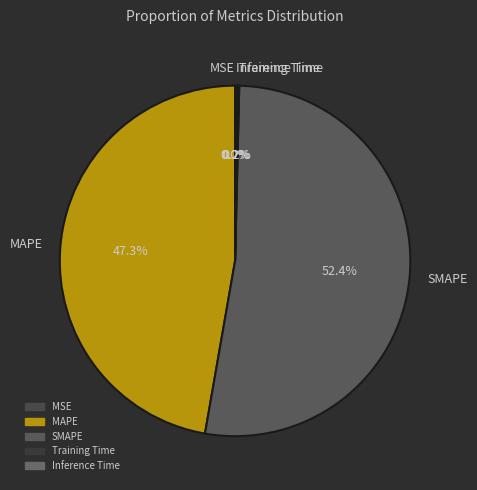

What portion of the pie excludes MAPE?

52.7%